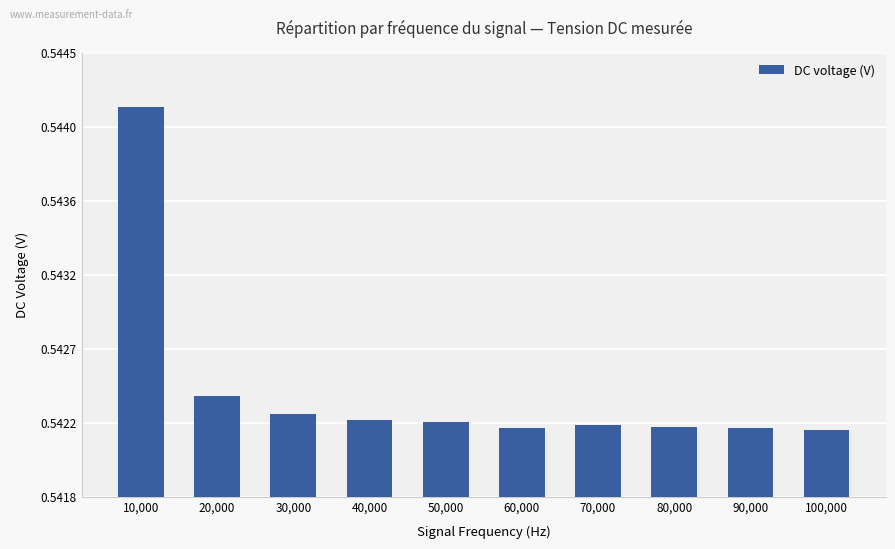

What is the label of the 10th bar from the right?

10,000